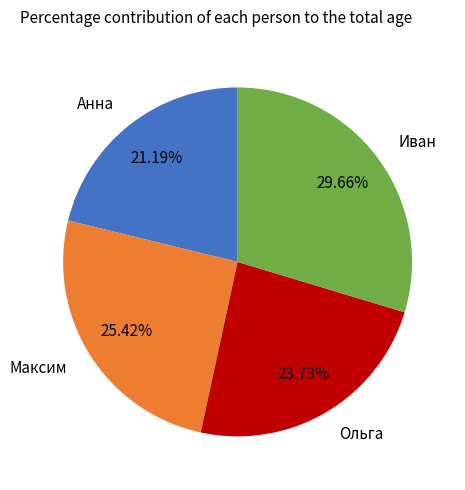

Which category has the smallest portion of the pie?

Анна